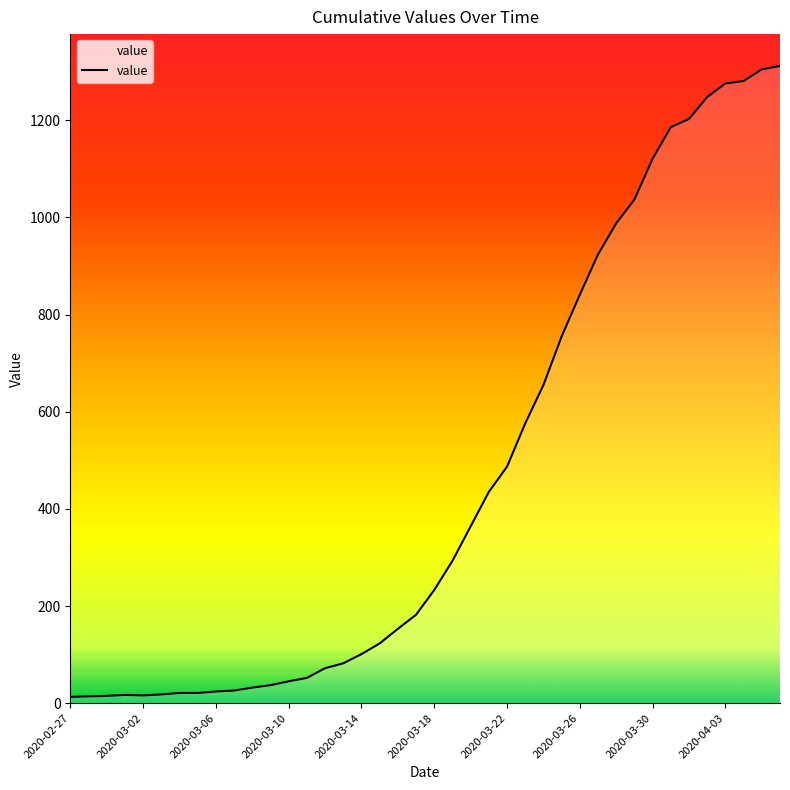

What is the greatest value displayed?

1312